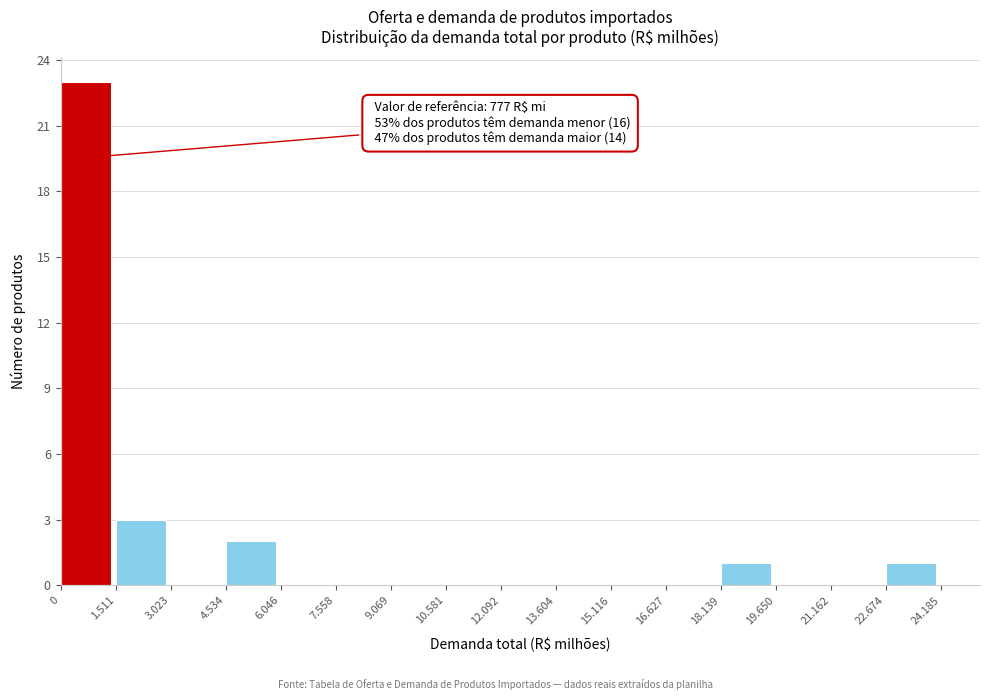

Reading left to right, list all the values displayed in this chart.

0=23	1.511=3	3.023=0	4.534=2	6.046=0	7.558=0	9.069=0	10.581=0	12.092=0	13.604=0	15.116=0	16.627=0	18.139=1	19.650=0	21.162=0	22.674=1